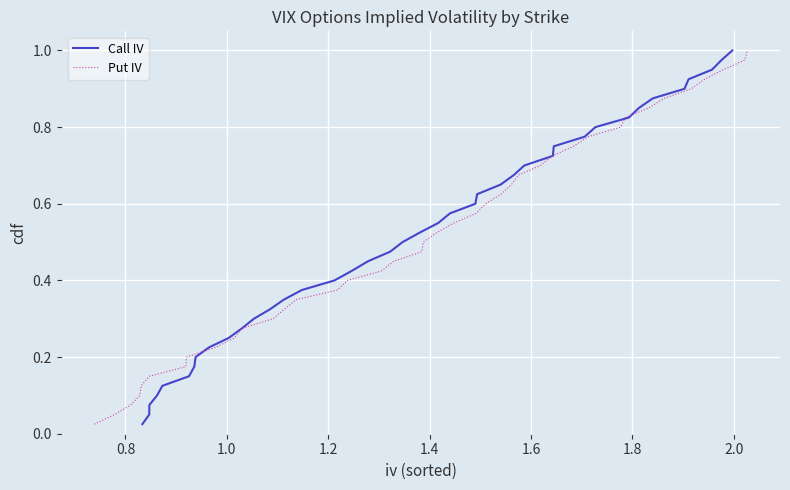

Count the number of categories in the chart.

40